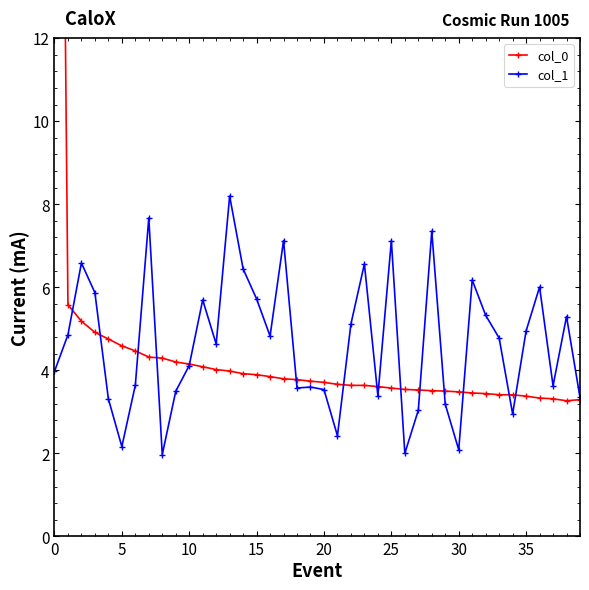

The col_1 series shows 2.6 at 38. True or false?

False